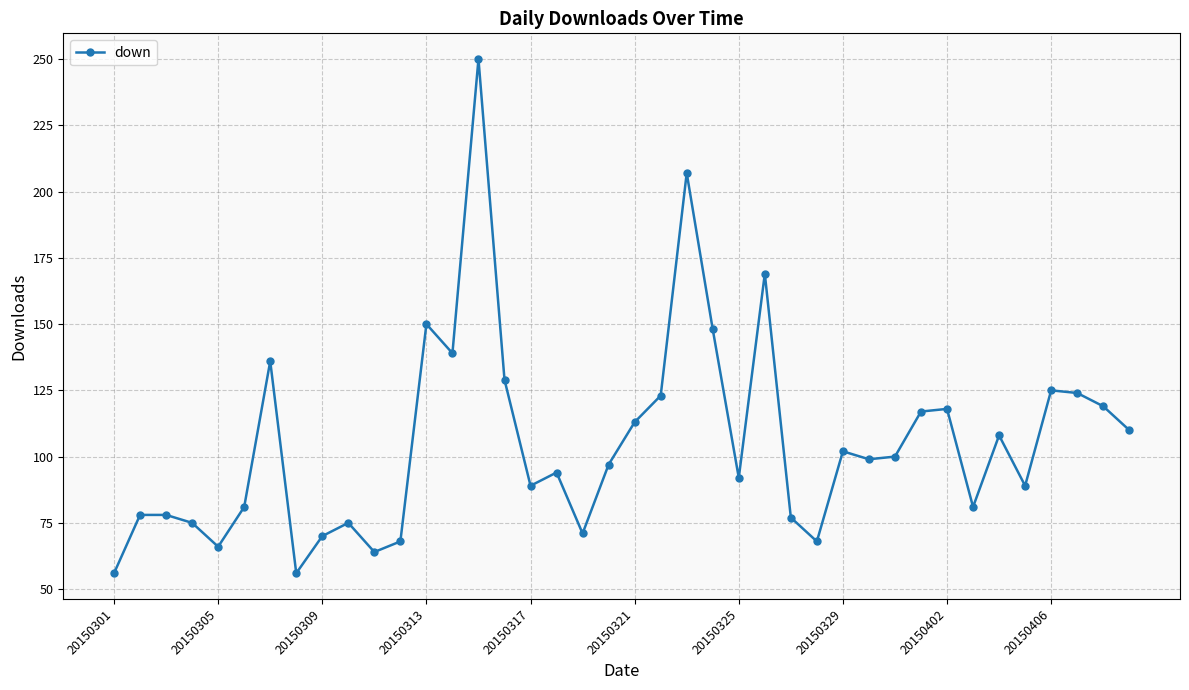

True or false: the data has more than 0 interior local peaks.

True